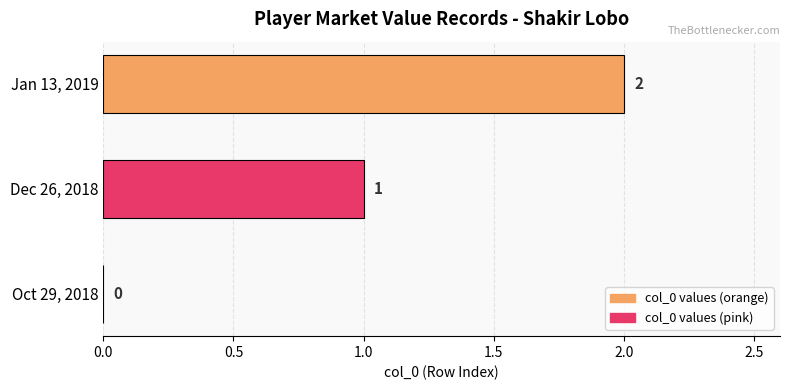

What is the sum of all values?

3